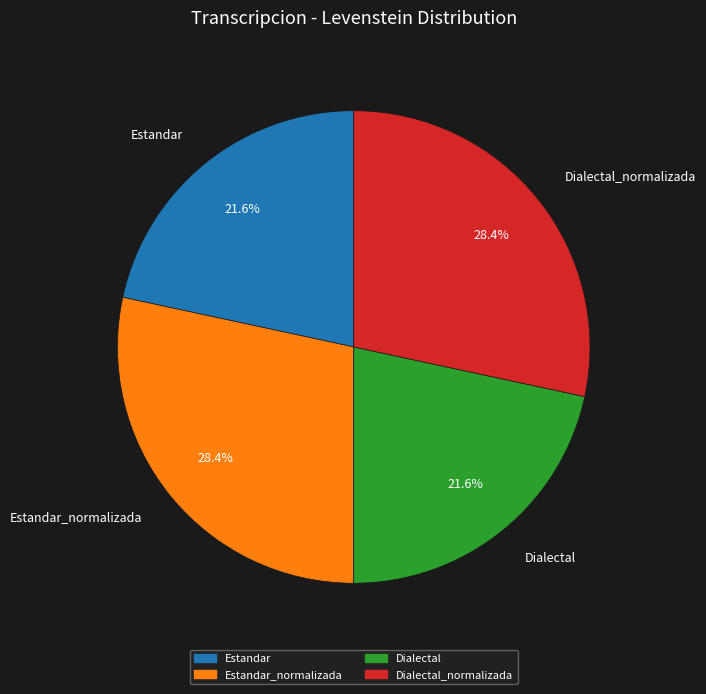

Which has a higher value, Dialectal or Dialectal_normalizada?

Dialectal_normalizada